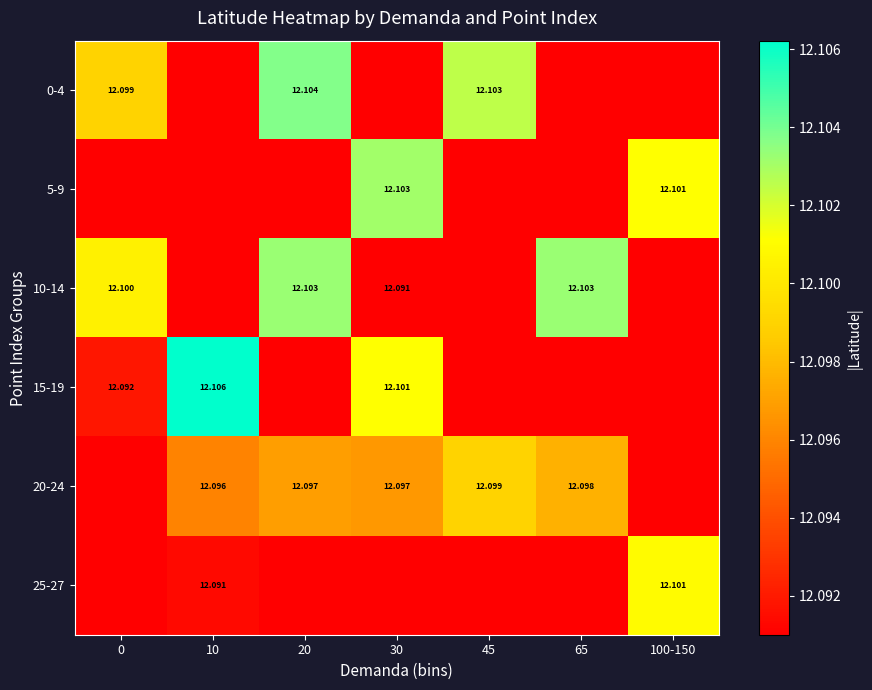

Is the value of 0-4 at 0 greater than the value of 25-27 at 100-150?

No